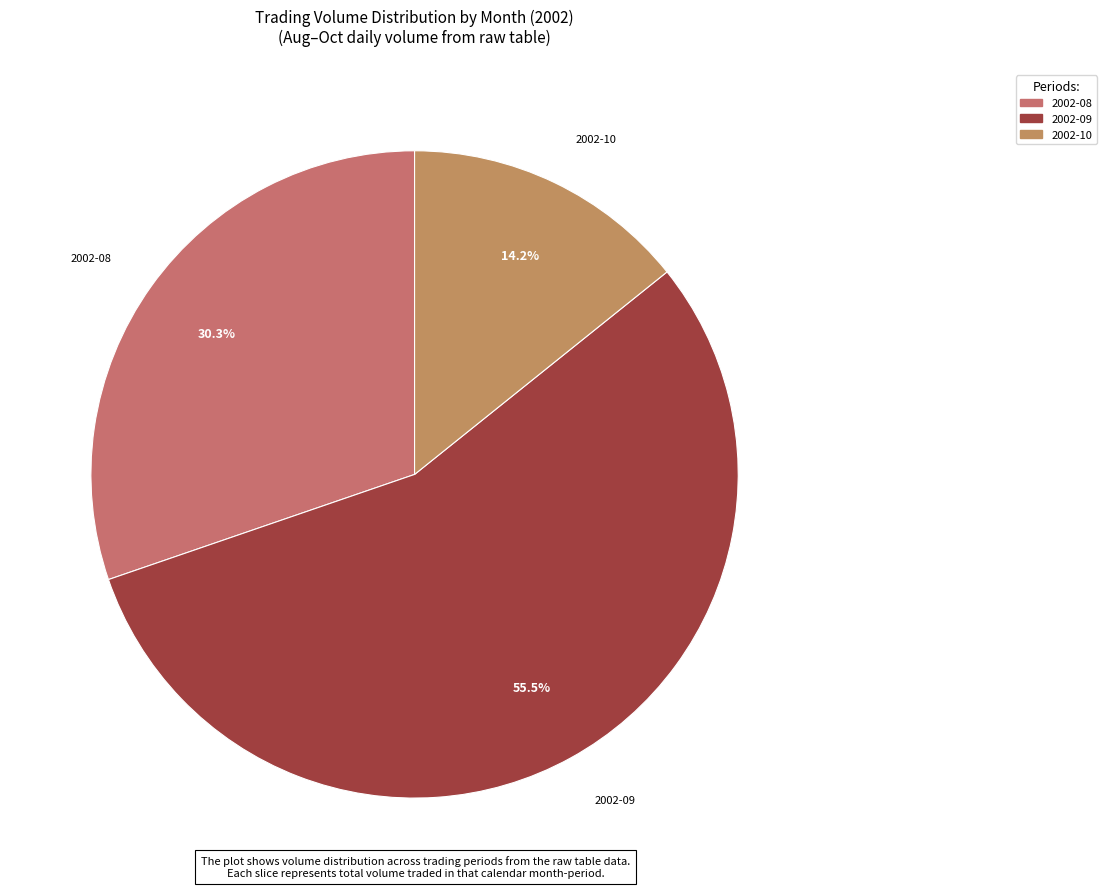

To the nearest percent, what is the average slice percentage?

33%